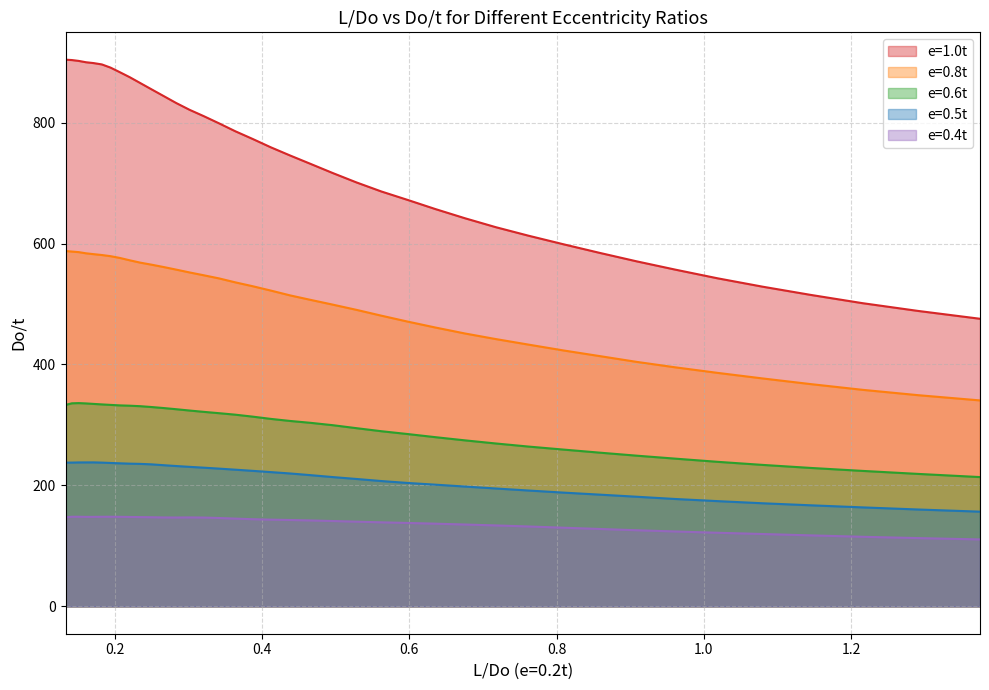

True or false: e=0.4t has more than 2 points higher than both neighbors.

True